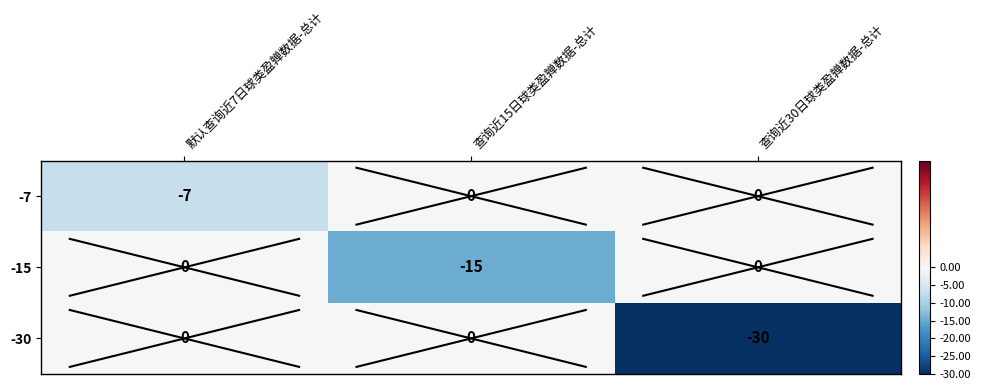

How many distinct data groups are displayed?

3